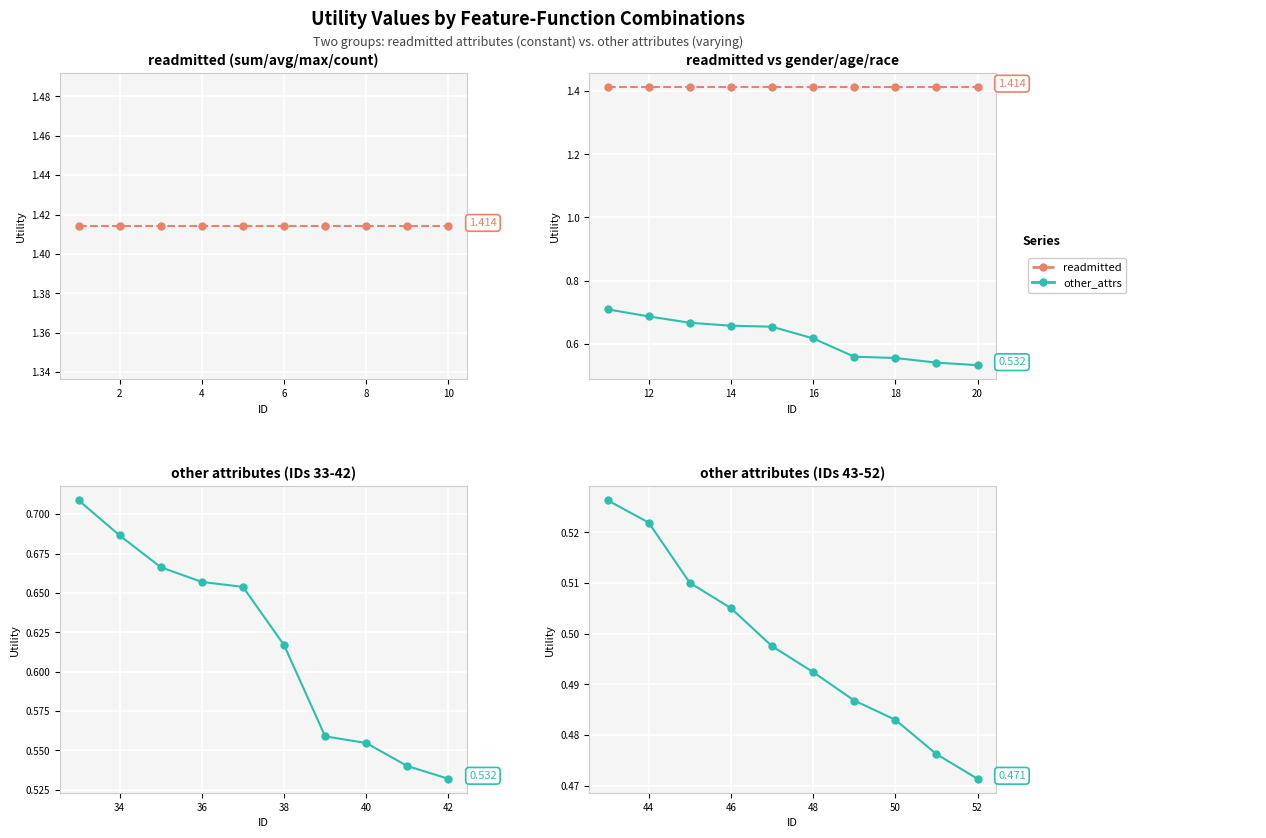

Is the value of other_attrs at 8 greater than the value of readmitted at 6?

No